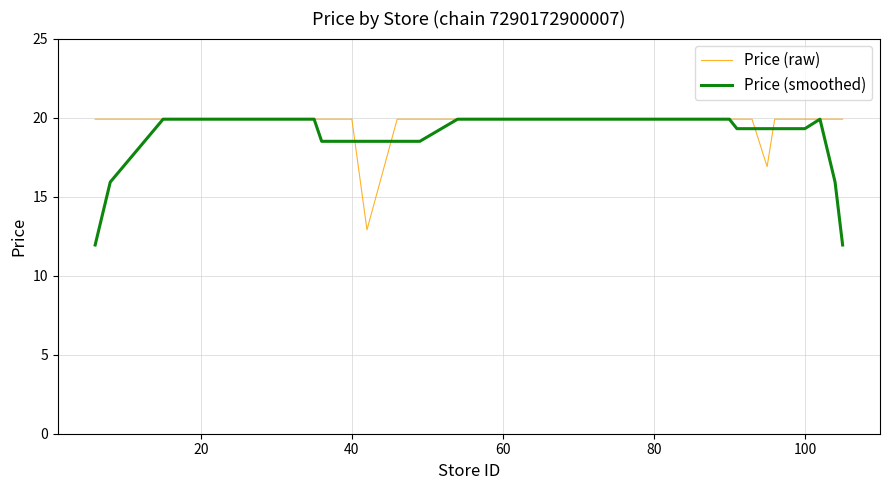

How many values in the Price (smoothed) series exceed 19?

31